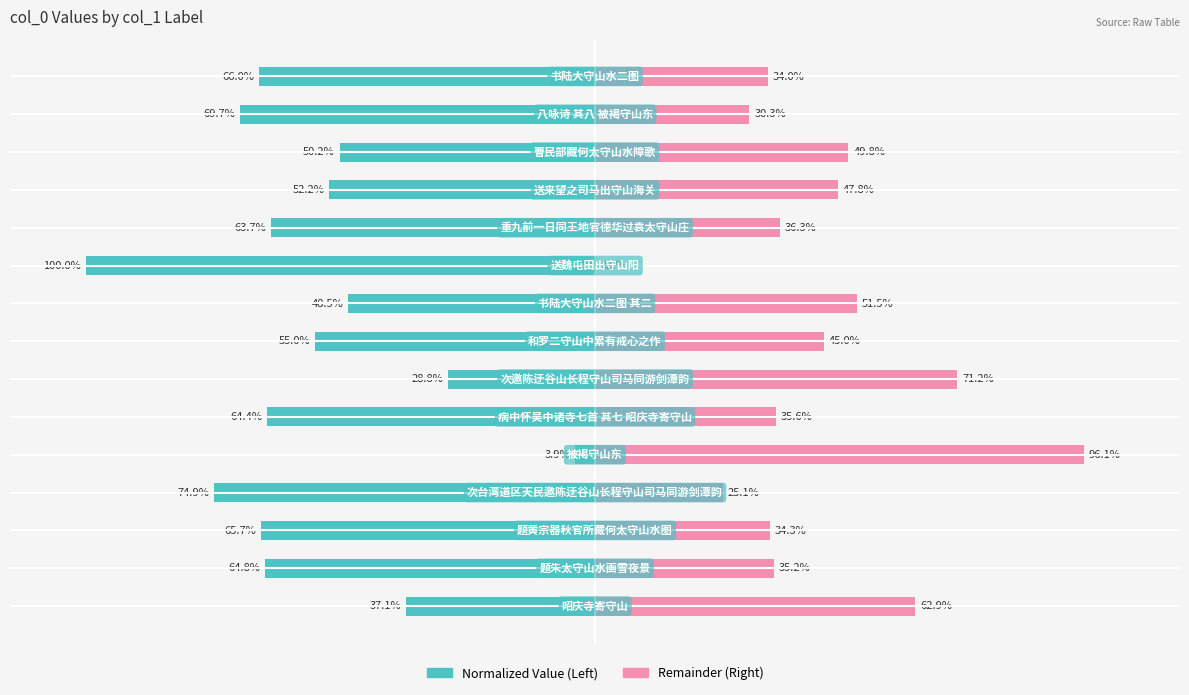

Is it true that col_0 remainder (right) equals 29.1 at 9?

False